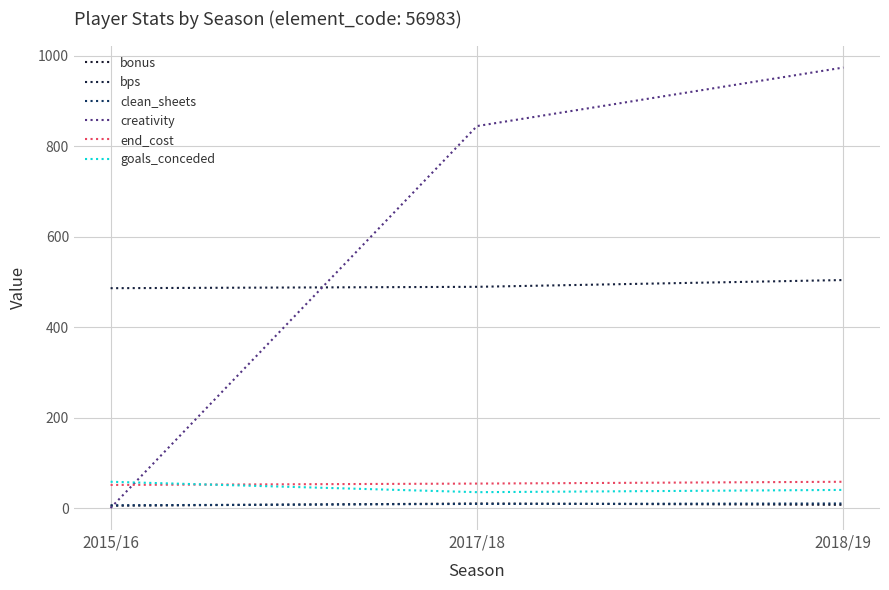

At which category is the sum across all series the highest?

2018/19